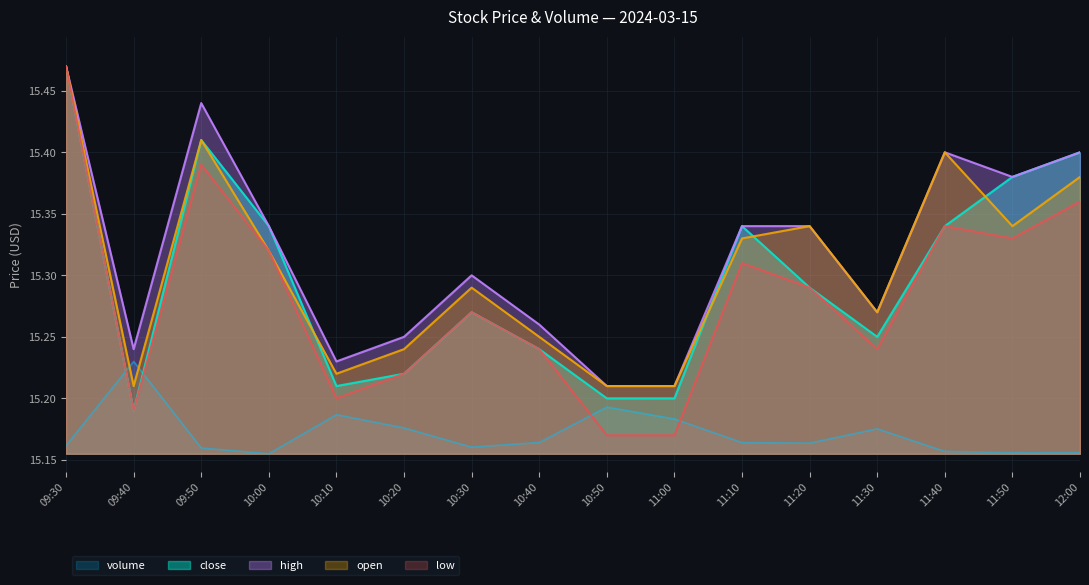

True or false: low and open intersect in this chart.

False